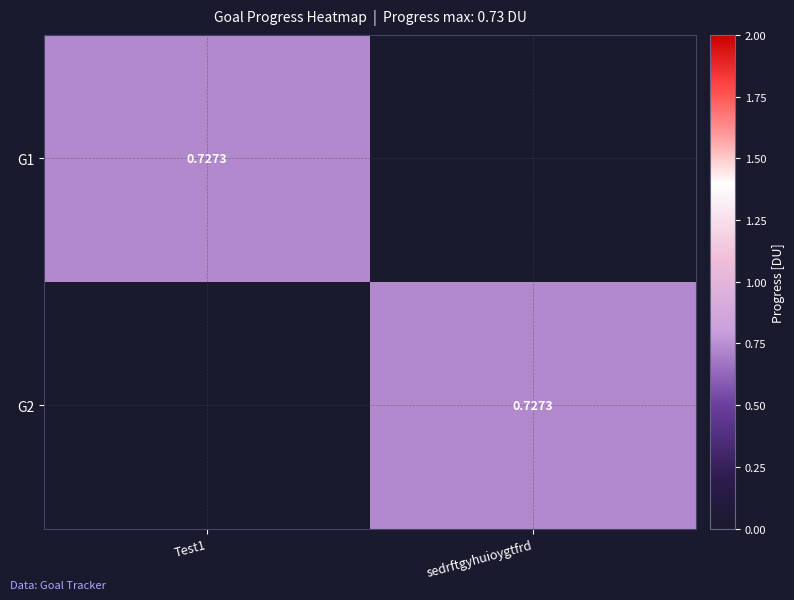

At which label does G2 reach its peak?

sedrftgyhuioygtfrd